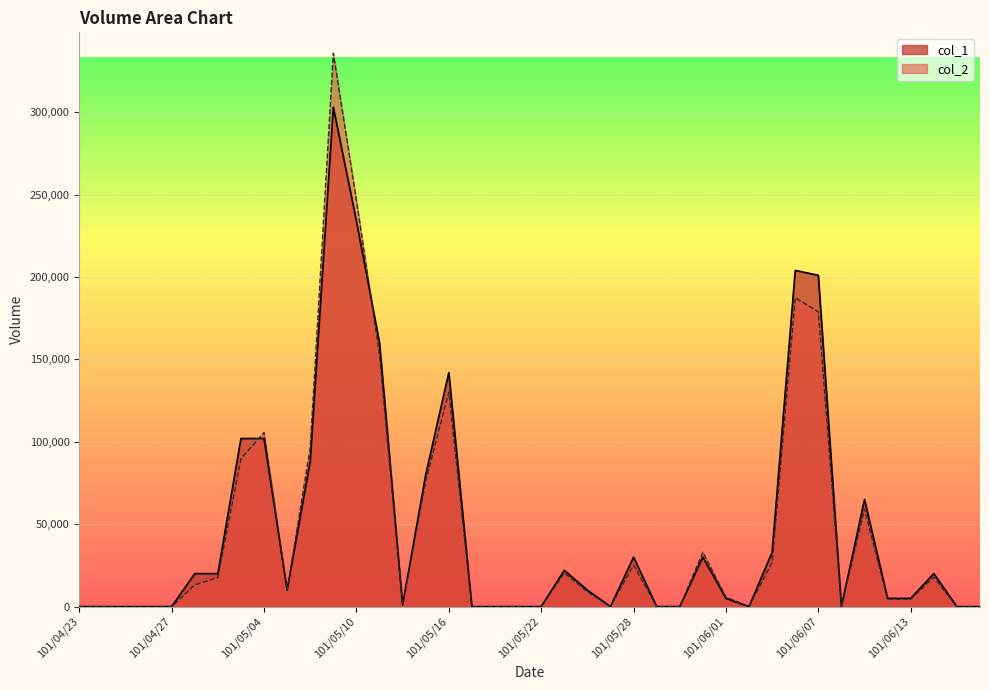

What is the label of the 19th point from the left?

101/05/18